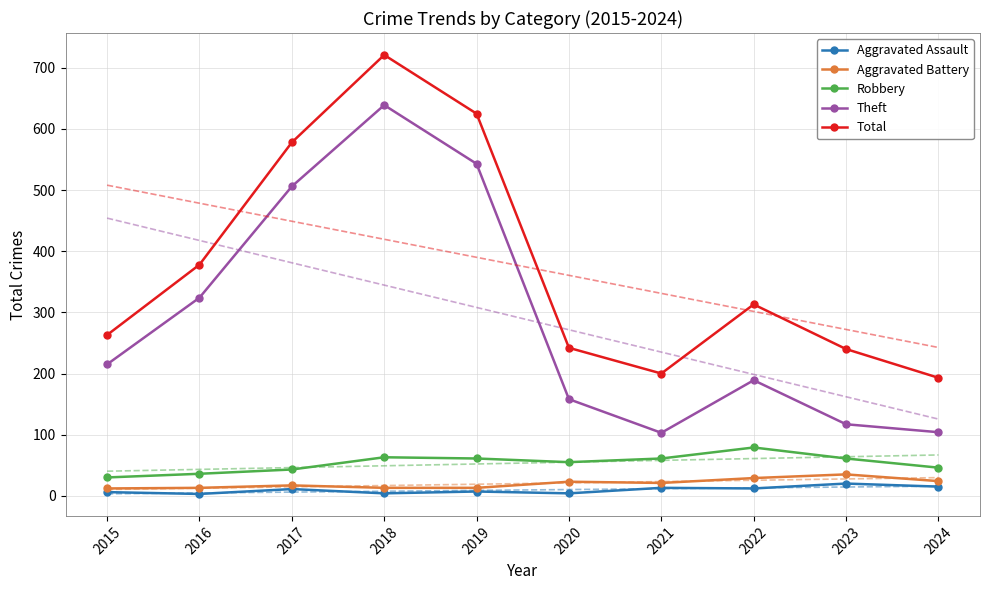

At 2023, list the series in order from largest to smallest.

Total, Theft, Robbery, Aggravated Battery, Aggravated Assault